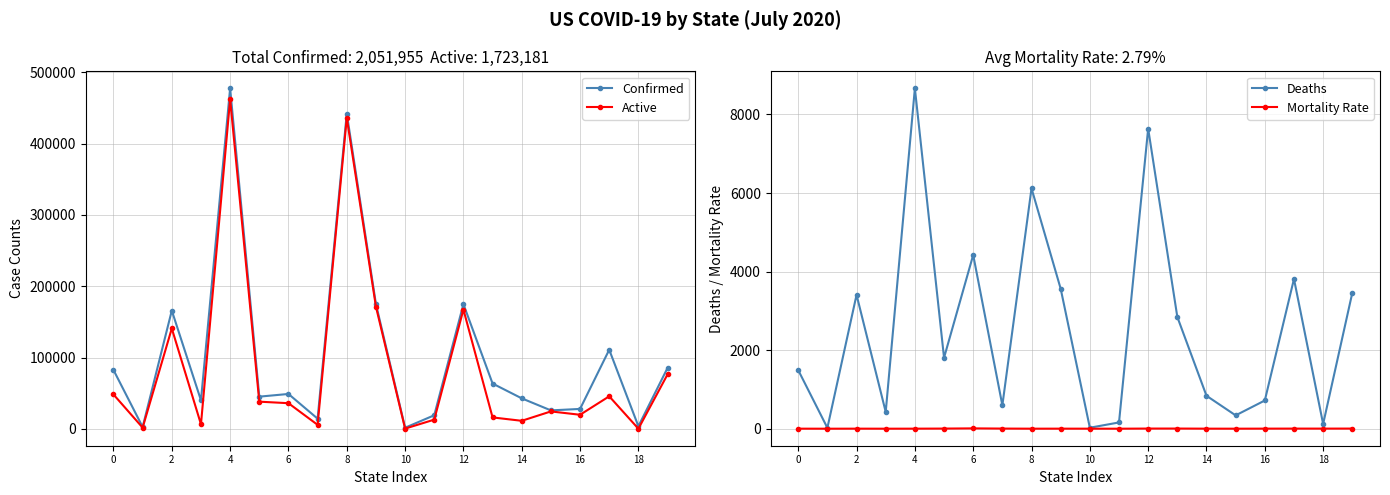

At how many categories does at least one series exceed 408318?

2